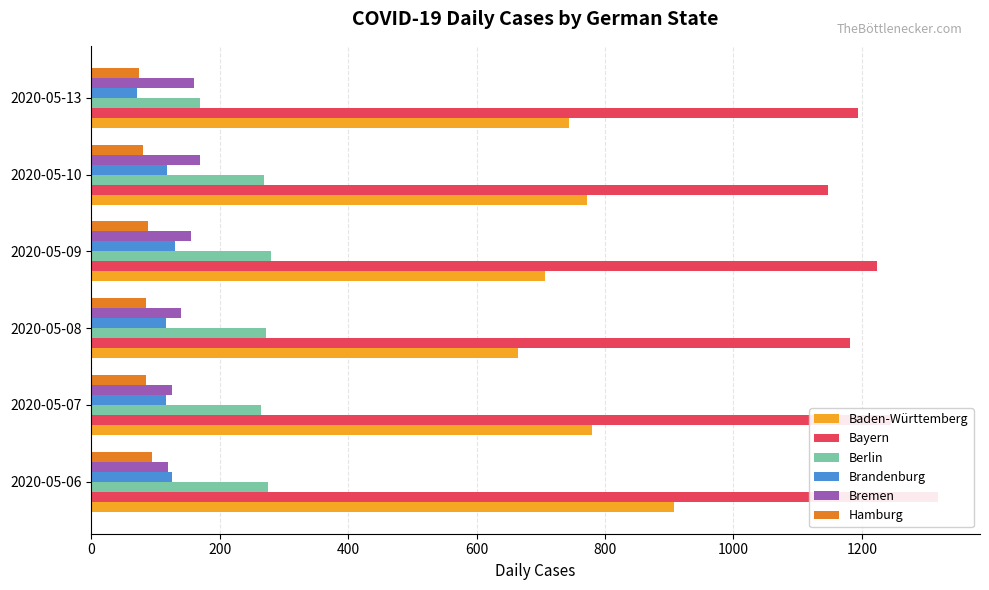

Which series has the widest spread of values?

Baden-Württemberg